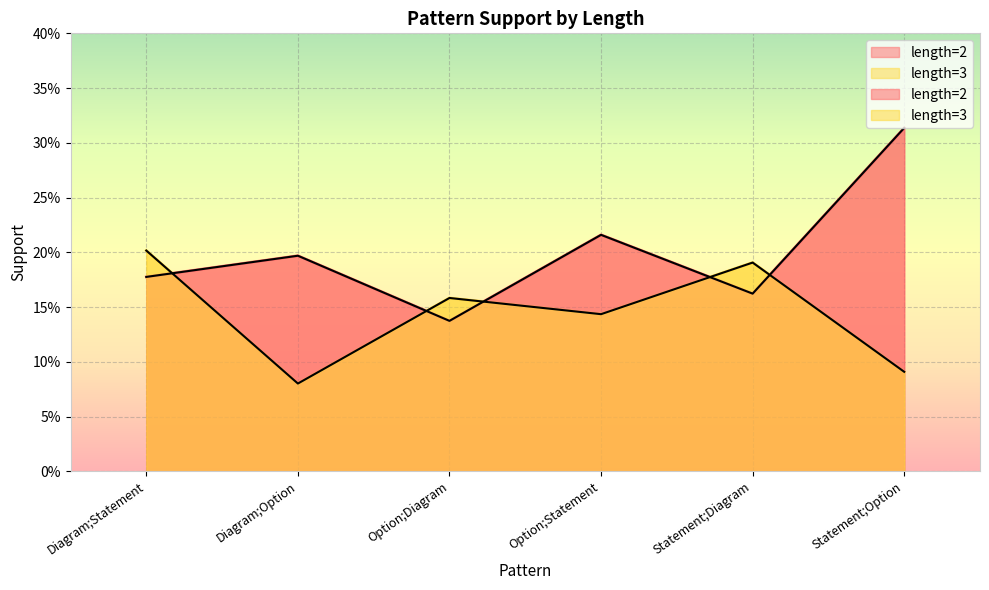

How many interior local valleys does the length=3 series have?

2